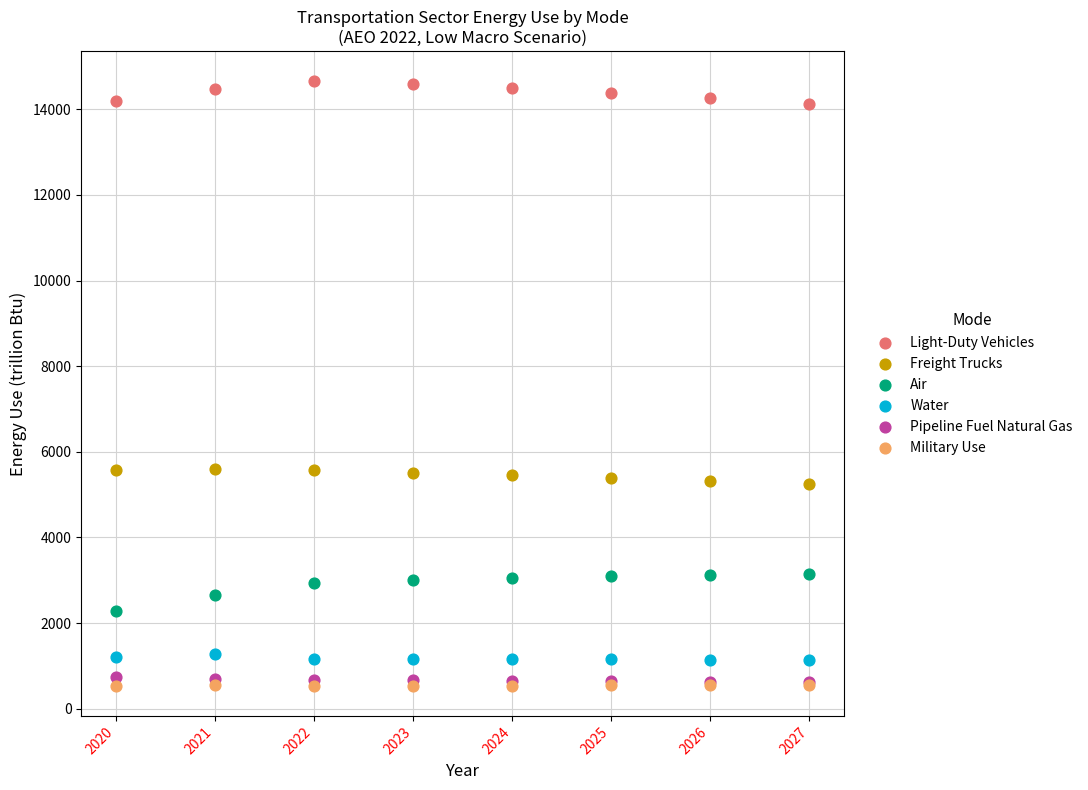

Which series has the largest Y range (max minus min)?

Air